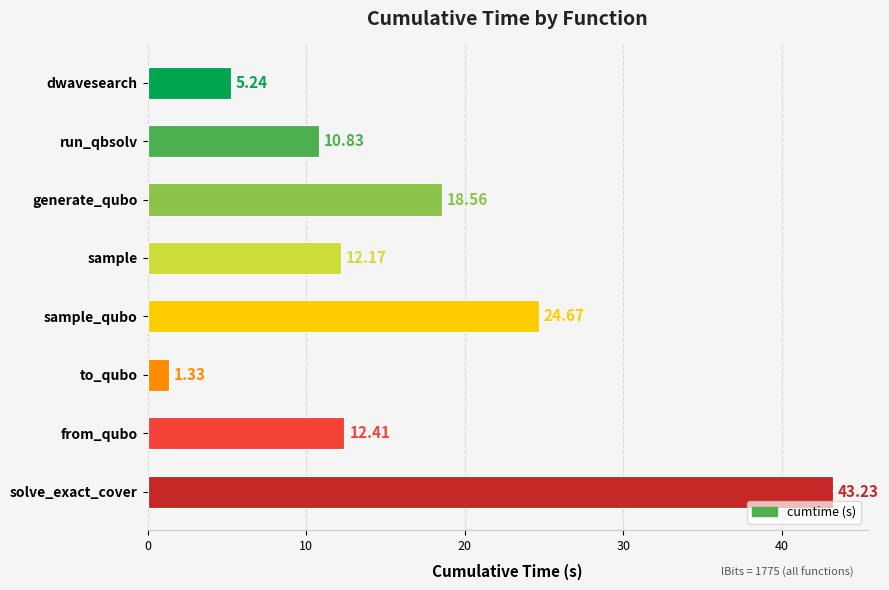

Which has a higher value, run_qbsolv or sample_qubo?

sample_qubo